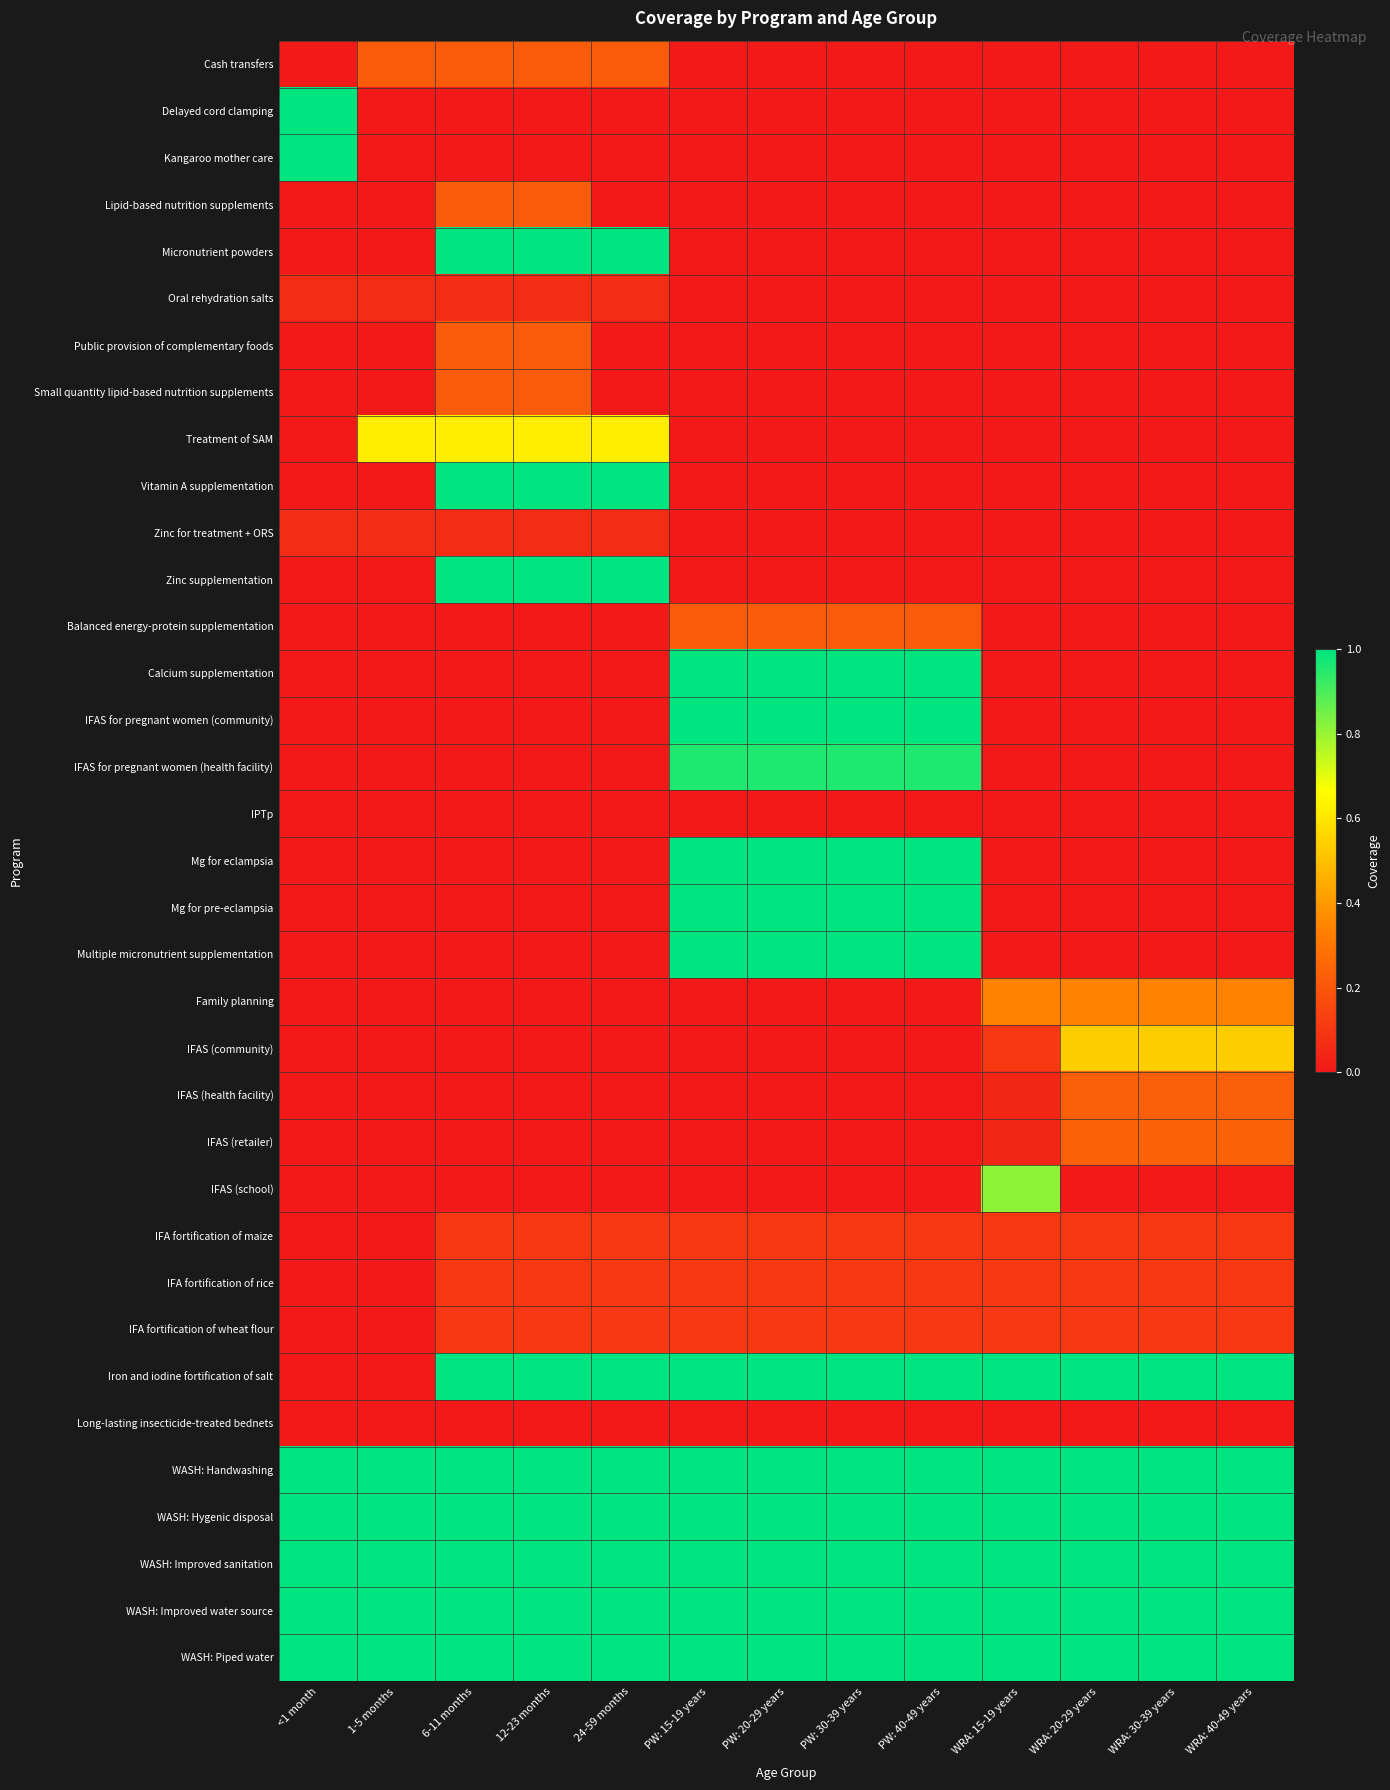

Reading left to right, transcribe all the data shown in this chart.

Cash transfers: <1 month=0.0	1-5 months=0.2	6-11 months=0.2	12-23 months=0.2	24-59 months=0.2	PW: 15-19 years=0.0	PW: 20-29 years=0.0	PW: 30-39 years=0.0	PW: 40-49 years=0.0	WRA: 15-19 years=0.0	WRA: 20-29 years=0.0	WRA: 30-39 years=0.0	WRA: 40-49 years=0.0
Delayed cord clamping: <1 month=1.0	1-5 months=0.0	6-11 months=0.0	12-23 months=0.0	24-59 months=0.0	PW: 15-19 years=0.0	PW: 20-29 years=0.0	PW: 30-39 years=0.0	PW: 40-49 years=0.0	WRA: 15-19 years=0.0	WRA: 20-29 years=0.0	WRA: 30-39 years=0.0	WRA: 40-49 years=0.0
Kangaroo mother care: <1 month=1.0	1-5 months=0.0	6-11 months=0.0	12-23 months=0.0	24-59 months=0.0	PW: 15-19 years=0.0	PW: 20-29 years=0.0	PW: 30-39 years=0.0	PW: 40-49 years=0.0	WRA: 15-19 years=0.0	WRA: 20-29 years=0.0	WRA: 30-39 years=0.0	WRA: 40-49 years=0.0
Lipid-based nutrition supplements: <1 month=0.0	1-5 months=0.0	6-11 months=0.2	12-23 months=0.2	24-59 months=0.0	PW: 15-19 years=0.0	PW: 20-29 years=0.0	PW: 30-39 years=0.0	PW: 40-49 years=0.0	WRA: 15-19 years=0.0	WRA: 20-29 years=0.0	WRA: 30-39 years=0.0	WRA: 40-49 years=0.0
Micronutrient powders: <1 month=0.0	1-5 months=0.0	6-11 months=1.0	12-23 months=1.0	24-59 months=1.0	PW: 15-19 years=0.0	PW: 20-29 years=0.0	PW: 30-39 years=0.0	PW: 40-49 years=0.0	WRA: 15-19 years=0.0	WRA: 20-29 years=0.0	WRA: 30-39 years=0.0	WRA: 40-49 years=0.0
Oral rehydration salts: <1 month=0.1	1-5 months=0.1	6-11 months=0.1	12-23 months=0.1	24-59 months=0.1	PW: 15-19 years=0.0	PW: 20-29 years=0.0	PW: 30-39 years=0.0	PW: 40-49 years=0.0	WRA: 15-19 years=0.0	WRA: 20-29 years=0.0	WRA: 30-39 years=0.0	WRA: 40-49 years=0.0
Public provision of complementary foods: <1 month=0.0	1-5 months=0.0	6-11 months=0.2	12-23 months=0.2	24-59 months=0.0	PW: 15-19 years=0.0	PW: 20-29 years=0.0	PW: 30-39 years=0.0	PW: 40-49 years=0.0	WRA: 15-19 years=0.0	WRA: 20-29 years=0.0	WRA: 30-39 years=0.0	WRA: 40-49 years=0.0
Small quantity lipid-based nutrition supplements: <1 month=0.0	1-5 months=0.0	6-11 months=0.2	12-23 months=0.2	24-59 months=0.0	PW: 15-19 years=0.0	PW: 20-29 years=0.0	PW: 30-39 years=0.0	PW: 40-49 years=0.0	WRA: 15-19 years=0.0	WRA: 20-29 years=0.0	WRA: 30-39 years=0.0	WRA: 40-49 years=0.0
Treatment of SAM: <1 month=0.0	1-5 months=0.6	6-11 months=0.6	12-23 months=0.6	24-59 months=0.6	PW: 15-19 years=0.0	PW: 20-29 years=0.0	PW: 30-39 years=0.0	PW: 40-49 years=0.0	WRA: 15-19 years=0.0	WRA: 20-29 years=0.0	WRA: 30-39 years=0.0	WRA: 40-49 years=0.0
Vitamin A supplementation: <1 month=0.0	1-5 months=0.0	6-11 months=1.0	12-23 months=1.0	24-59 months=1.0	PW: 15-19 years=0.0	PW: 20-29 years=0.0	PW: 30-39 years=0.0	PW: 40-49 years=0.0	WRA: 15-19 years=0.0	WRA: 20-29 years=0.0	WRA: 30-39 years=0.0	WRA: 40-49 years=0.0
Zinc for treatment + ORS: <1 month=0.1	1-5 months=0.1	6-11 months=0.1	12-23 months=0.1	24-59 months=0.1	PW: 15-19 years=0.0	PW: 20-29 years=0.0	PW: 30-39 years=0.0	PW: 40-49 years=0.0	WRA: 15-19 years=0.0	WRA: 20-29 years=0.0	WRA: 30-39 years=0.0	WRA: 40-49 years=0.0
Zinc supplementation: <1 month=0.0	1-5 months=0.0	6-11 months=1.0	12-23 months=1.0	24-59 months=1.0	PW: 15-19 years=0.0	PW: 20-29 years=0.0	PW: 30-39 years=0.0	PW: 40-49 years=0.0	WRA: 15-19 years=0.0	WRA: 20-29 years=0.0	WRA: 30-39 years=0.0	WRA: 40-49 years=0.0
Balanced energy-protein supplementation: <1 month=0.0	1-5 months=0.0	6-11 months=0.0	12-23 months=0.0	24-59 months=0.0	PW: 15-19 years=0.2	PW: 20-29 years=0.2	PW: 30-39 years=0.2	PW: 40-49 years=0.2	WRA: 15-19 years=0.0	WRA: 20-29 years=0.0	WRA: 30-39 years=0.0	WRA: 40-49 years=0.0
Calcium supplementation: <1 month=0.0	1-5 months=0.0	6-11 months=0.0	12-23 months=0.0	24-59 months=0.0	PW: 15-19 years=1.0	PW: 20-29 years=1.0	PW: 30-39 years=1.0	PW: 40-49 years=1.0	WRA: 15-19 years=0.0	WRA: 20-29 years=0.0	WRA: 30-39 years=0.0	WRA: 40-49 years=0.0
IFAS for pregnant women (community): <1 month=0.0	1-5 months=0.0	6-11 months=0.0	12-23 months=0.0	24-59 months=0.0	PW: 15-19 years=1.0	PW: 20-29 years=1.0	PW: 30-39 years=1.0	PW: 40-49 years=1.0	WRA: 15-19 years=0.0	WRA: 20-29 years=0.0	WRA: 30-39 years=0.0	WRA: 40-49 years=0.0
IFAS for pregnant women (health facility): <1 month=0.0	1-5 months=0.0	6-11 months=0.0	12-23 months=0.0	24-59 months=0.0	PW: 15-19 years=1.0	PW: 20-29 years=1.0	PW: 30-39 years=1.0	PW: 40-49 years=1.0	WRA: 15-19 years=0.0	WRA: 20-29 years=0.0	WRA: 30-39 years=0.0	WRA: 40-49 years=0.0
IPTp: <1 month=0.0	1-5 months=0.0	6-11 months=0.0	12-23 months=0.0	24-59 months=0.0	PW: 15-19 years=0.0	PW: 20-29 years=0.0	PW: 30-39 years=0.0	PW: 40-49 years=0.0	WRA: 15-19 years=0.0	WRA: 20-29 years=0.0	WRA: 30-39 years=0.0	WRA: 40-49 years=0.0
Mg for eclampsia: <1 month=0.0	1-5 months=0.0	6-11 months=0.0	12-23 months=0.0	24-59 months=0.0	PW: 15-19 years=1.0	PW: 20-29 years=1.0	PW: 30-39 years=1.0	PW: 40-49 years=1.0	WRA: 15-19 years=0.0	WRA: 20-29 years=0.0	WRA: 30-39 years=0.0	WRA: 40-49 years=0.0
Mg for pre-eclampsia: <1 month=0.0	1-5 months=0.0	6-11 months=0.0	12-23 months=0.0	24-59 months=0.0	PW: 15-19 years=1.0	PW: 20-29 years=1.0	PW: 30-39 years=1.0	PW: 40-49 years=1.0	WRA: 15-19 years=0.0	WRA: 20-29 years=0.0	WRA: 30-39 years=0.0	WRA: 40-49 years=0.0
Multiple micronutrient supplementation: <1 month=0.0	1-5 months=0.0	6-11 months=0.0	12-23 months=0.0	24-59 months=0.0	PW: 15-19 years=1.0	PW: 20-29 years=1.0	PW: 30-39 years=1.0	PW: 40-49 years=1.0	WRA: 15-19 years=0.0	WRA: 20-29 years=0.0	WRA: 30-39 years=0.0	WRA: 40-49 years=0.0
Family planning: <1 month=0.0	1-5 months=0.0	6-11 months=0.0	12-23 months=0.0	24-59 months=0.0	PW: 15-19 years=0.0	PW: 20-29 years=0.0	PW: 30-39 years=0.0	PW: 40-49 years=0.0	WRA: 15-19 years=0.3	WRA: 20-29 years=0.3	WRA: 30-39 years=0.3	WRA: 40-49 years=0.3
IFAS (community): <1 month=0.0	1-5 months=0.0	6-11 months=0.0	12-23 months=0.0	24-59 months=0.0	PW: 15-19 years=0.0	PW: 20-29 years=0.0	PW: 30-39 years=0.0	PW: 40-49 years=0.0	WRA: 15-19 years=0.1	WRA: 20-29 years=0.5	WRA: 30-39 years=0.5	WRA: 40-49 years=0.5
IFAS (health facility): <1 month=0.0	1-5 months=0.0	6-11 months=0.0	12-23 months=0.0	24-59 months=0.0	PW: 15-19 years=0.0	PW: 20-29 years=0.0	PW: 30-39 years=0.0	PW: 40-49 years=0.0	WRA: 15-19 years=0.0	WRA: 20-29 years=0.2	WRA: 30-39 years=0.2	WRA: 40-49 years=0.2
IFAS (retailer): <1 month=0.0	1-5 months=0.0	6-11 months=0.0	12-23 months=0.0	24-59 months=0.0	PW: 15-19 years=0.0	PW: 20-29 years=0.0	PW: 30-39 years=0.0	PW: 40-49 years=0.0	WRA: 15-19 years=0.0	WRA: 20-29 years=0.2	WRA: 30-39 years=0.2	WRA: 40-49 years=0.2
IFAS (school): <1 month=0.0	1-5 months=0.0	6-11 months=0.0	12-23 months=0.0	24-59 months=0.0	PW: 15-19 years=0.0	PW: 20-29 years=0.0	PW: 30-39 years=0.0	PW: 40-49 years=0.0	WRA: 15-19 years=0.8	WRA: 20-29 years=0.0	WRA: 30-39 years=0.0	WRA: 40-49 years=0.0
IFA fortification of maize: <1 month=0.0	1-5 months=0.0	6-11 months=0.1	12-23 months=0.1	24-59 months=0.1	PW: 15-19 years=0.1	PW: 20-29 years=0.1	PW: 30-39 years=0.1	PW: 40-49 years=0.1	WRA: 15-19 years=0.1	WRA: 20-29 years=0.1	WRA: 30-39 years=0.1	WRA: 40-49 years=0.1
IFA fortification of rice: <1 month=0.0	1-5 months=0.0	6-11 months=0.1	12-23 months=0.1	24-59 months=0.1	PW: 15-19 years=0.1	PW: 20-29 years=0.1	PW: 30-39 years=0.1	PW: 40-49 years=0.1	WRA: 15-19 years=0.1	WRA: 20-29 years=0.1	WRA: 30-39 years=0.1	WRA: 40-49 years=0.1
IFA fortification of wheat flour: <1 month=0.0	1-5 months=0.0	6-11 months=0.1	12-23 months=0.1	24-59 months=0.1	PW: 15-19 years=0.1	PW: 20-29 years=0.1	PW: 30-39 years=0.1	PW: 40-49 years=0.1	WRA: 15-19 years=0.1	WRA: 20-29 years=0.1	WRA: 30-39 years=0.1	WRA: 40-49 years=0.1
Iron and iodine fortification of salt: <1 month=0.0	1-5 months=0.0	6-11 months=1.0	12-23 months=1.0	24-59 months=1.0	PW: 15-19 years=1.0	PW: 20-29 years=1.0	PW: 30-39 years=1.0	PW: 40-49 years=1.0	WRA: 15-19 years=1.0	WRA: 20-29 years=1.0	WRA: 30-39 years=1.0	WRA: 40-49 years=1.0
Long-lasting insecticide-treated bednets: <1 month=0.0	1-5 months=0.0	6-11 months=0.0	12-23 months=0.0	24-59 months=0.0	PW: 15-19 years=0.0	PW: 20-29 years=0.0	PW: 30-39 years=0.0	PW: 40-49 years=0.0	WRA: 15-19 years=0.0	WRA: 20-29 years=0.0	WRA: 30-39 years=0.0	WRA: 40-49 years=0.0
WASH: Handwashing: <1 month=1.0	1-5 months=1.0	6-11 months=1.0	12-23 months=1.0	24-59 months=1.0	PW: 15-19 years=1.0	PW: 20-29 years=1.0	PW: 30-39 years=1.0	PW: 40-49 years=1.0	WRA: 15-19 years=1.0	WRA: 20-29 years=1.0	WRA: 30-39 years=1.0	WRA: 40-49 years=1.0
WASH: Hygenic disposal: <1 month=1.0	1-5 months=1.0	6-11 months=1.0	12-23 months=1.0	24-59 months=1.0	PW: 15-19 years=1.0	PW: 20-29 years=1.0	PW: 30-39 years=1.0	PW: 40-49 years=1.0	WRA: 15-19 years=1.0	WRA: 20-29 years=1.0	WRA: 30-39 years=1.0	WRA: 40-49 years=1.0
WASH: Improved sanitation: <1 month=1.0	1-5 months=1.0	6-11 months=1.0	12-23 months=1.0	24-59 months=1.0	PW: 15-19 years=1.0	PW: 20-29 years=1.0	PW: 30-39 years=1.0	PW: 40-49 years=1.0	WRA: 15-19 years=1.0	WRA: 20-29 years=1.0	WRA: 30-39 years=1.0	WRA: 40-49 years=1.0
WASH: Improved water source: <1 month=1.0	1-5 months=1.0	6-11 months=1.0	12-23 months=1.0	24-59 months=1.0	PW: 15-19 years=1.0	PW: 20-29 years=1.0	PW: 30-39 years=1.0	PW: 40-49 years=1.0	WRA: 15-19 years=1.0	WRA: 20-29 years=1.0	WRA: 30-39 years=1.0	WRA: 40-49 years=1.0
WASH: Piped water: <1 month=1.0	1-5 months=1.0	6-11 months=1.0	12-23 months=1.0	24-59 months=1.0	PW: 15-19 years=1.0	PW: 20-29 years=1.0	PW: 30-39 years=1.0	PW: 40-49 years=1.0	WRA: 15-19 years=1.0	WRA: 20-29 years=1.0	WRA: 30-39 years=1.0	WRA: 40-49 years=1.0